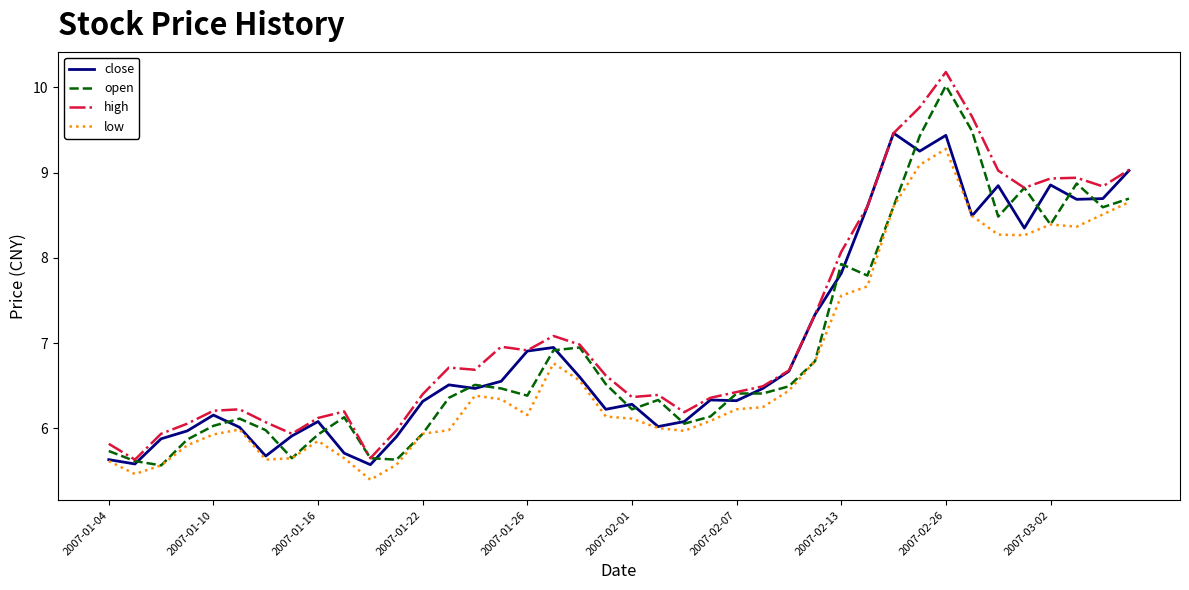

Which series has the largest total across all categories?

high